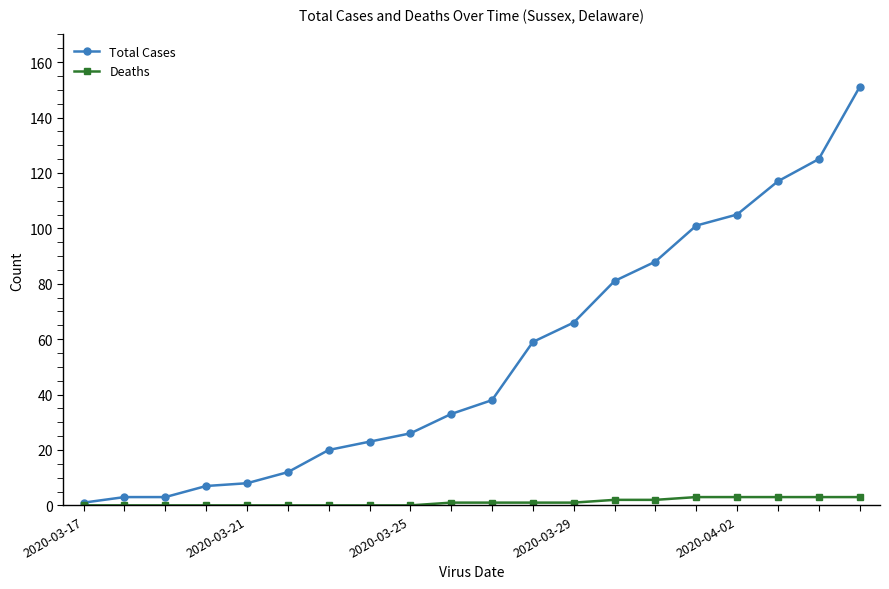

Is this an area chart (filled region under the line)?

No